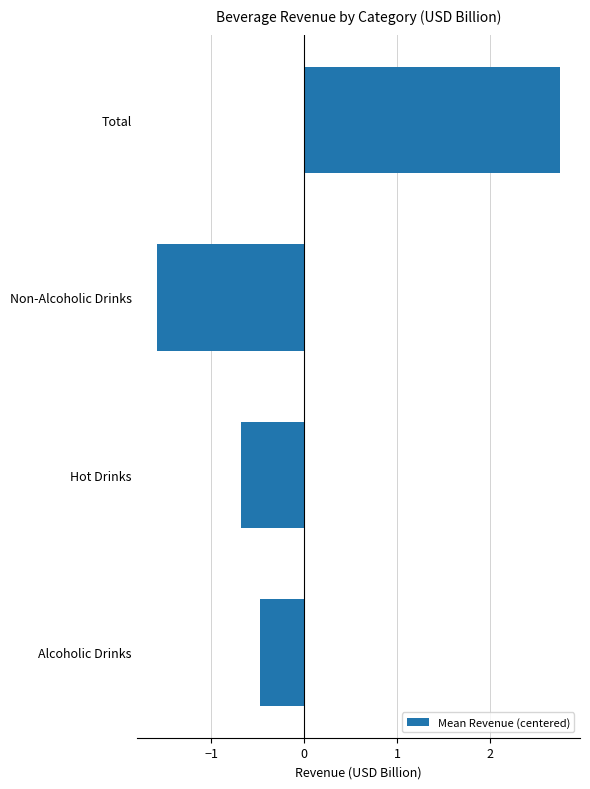

Which category has the highest value across all series?

Total